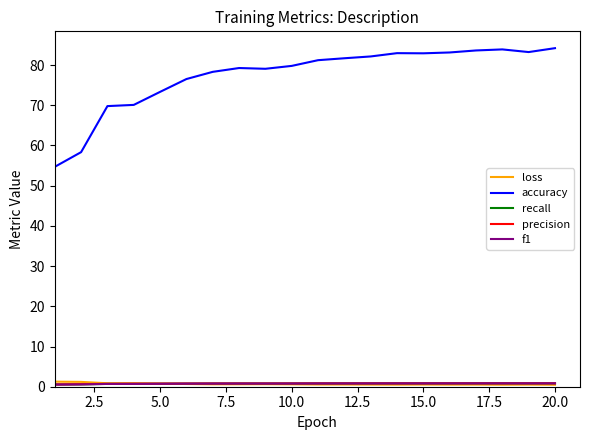

Which series has the widest spread of values?

accuracy